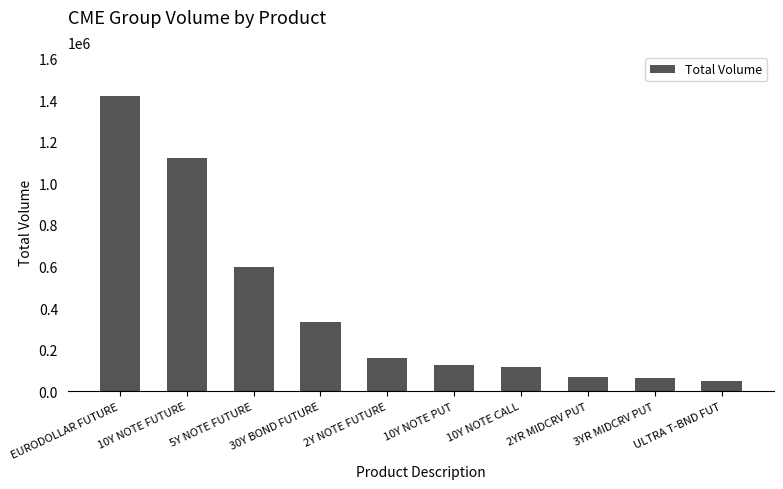

What is the value of the 7th bar from the left?

116272